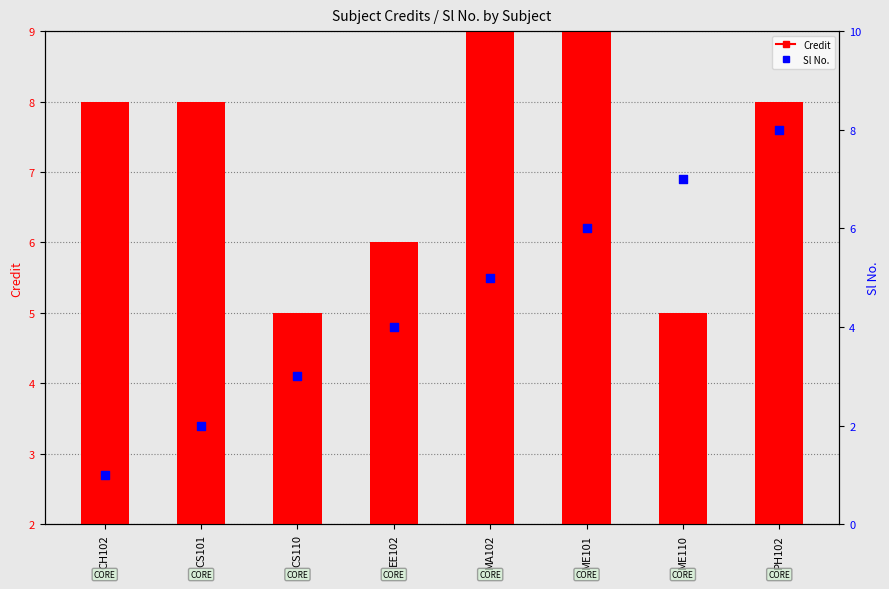

Which series has the largest total across all categories?

Credit